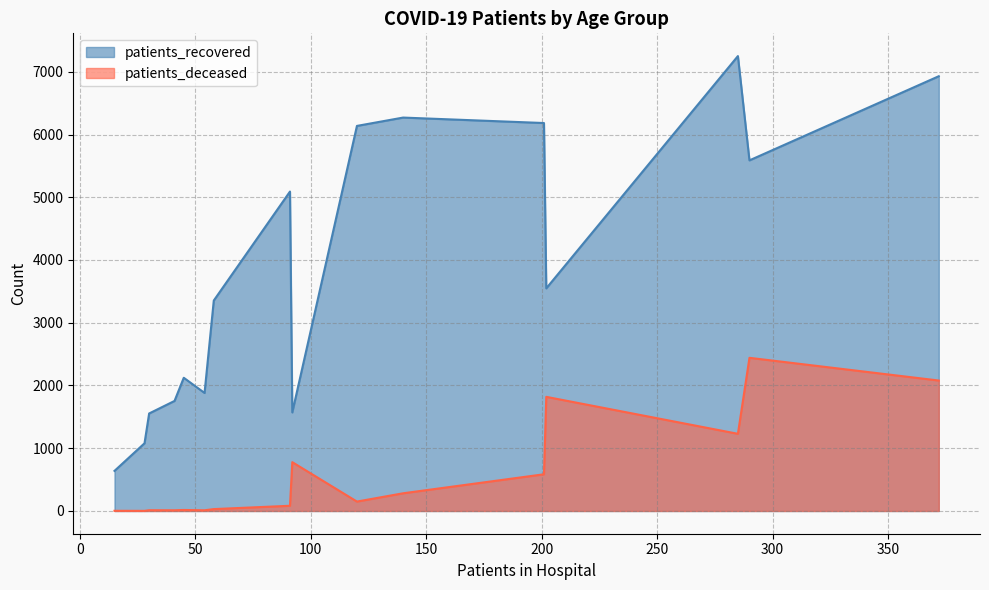

Which series has the largest range (max minus min)?

patients_recovered